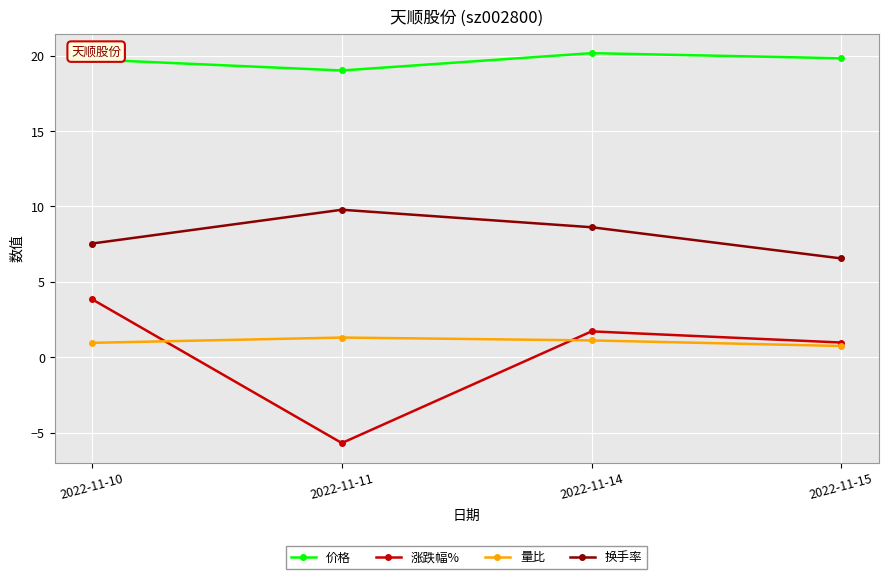

What is the total value across all series at 2022-11-14?

31.6